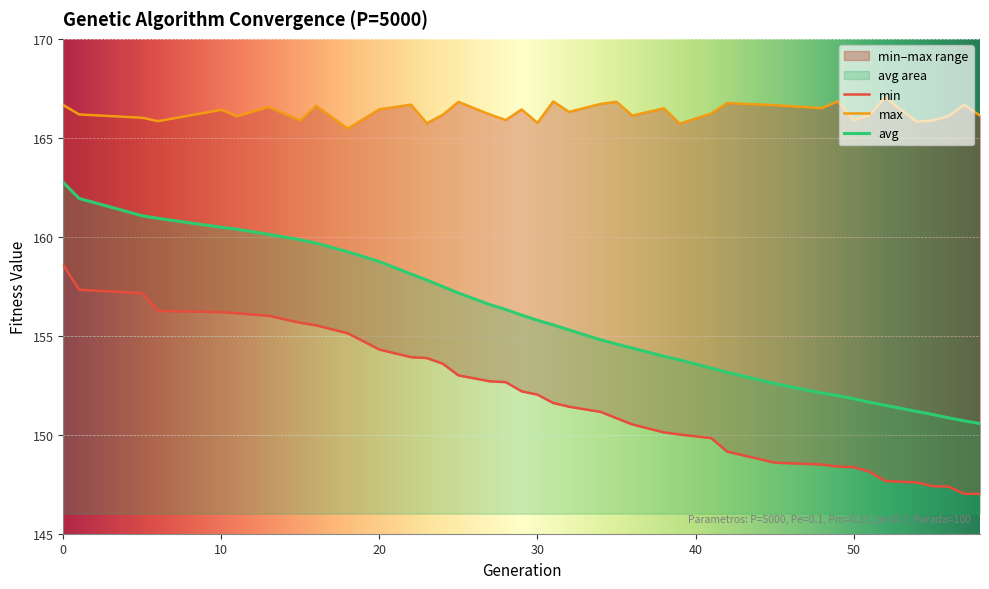

What is the lowest value of the avg series?

150.6